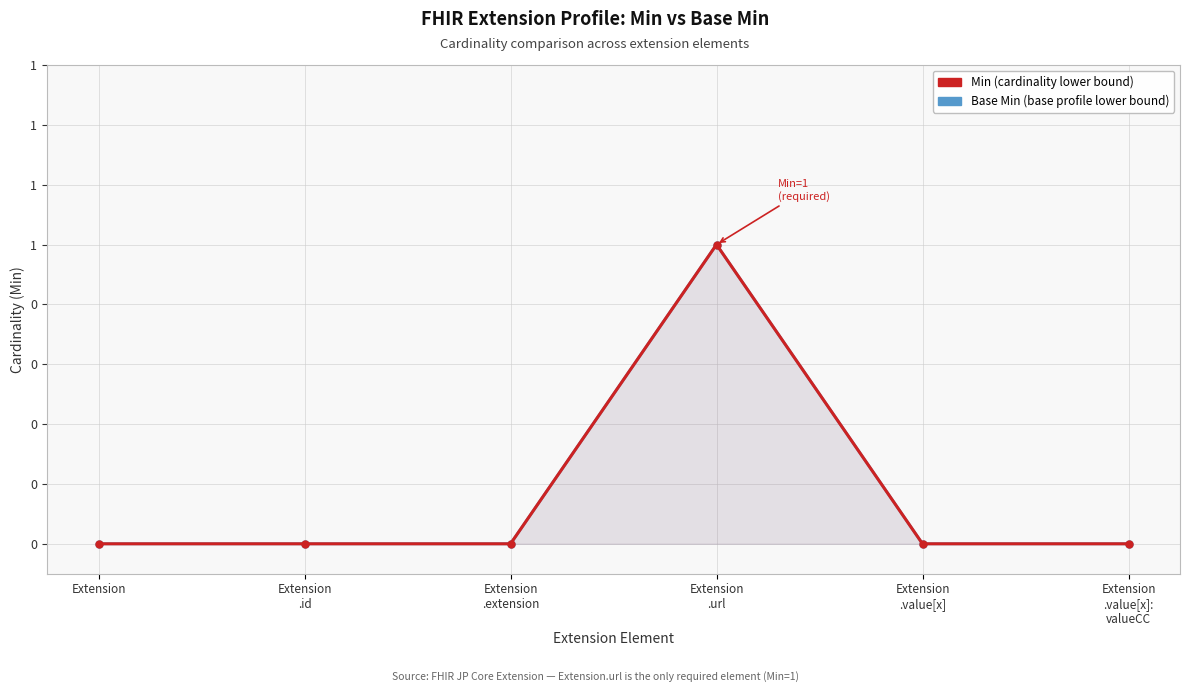

What position from the right is Extension
.value[x]?

2